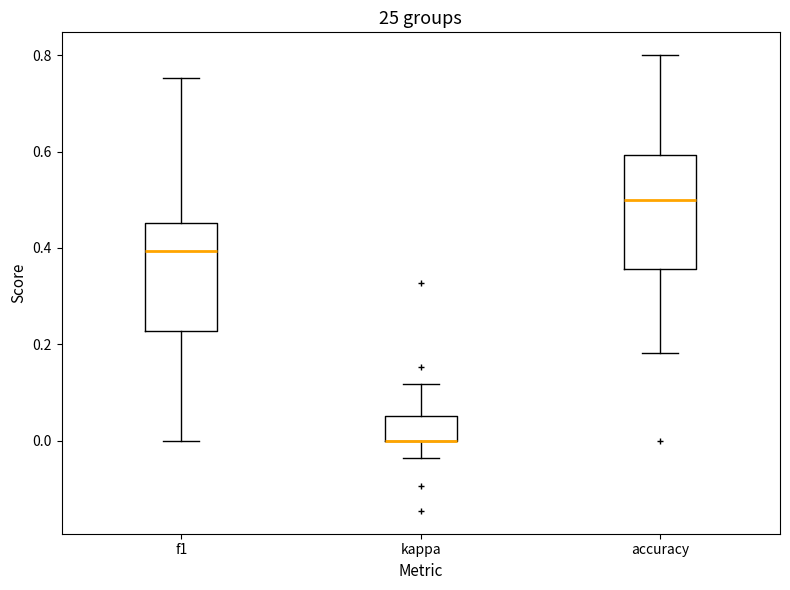

Where does the lower whisker of the box for kappa end on the y-axis? The values are not printed on the chart, so give them approximately, as read against the axis.

-0.04